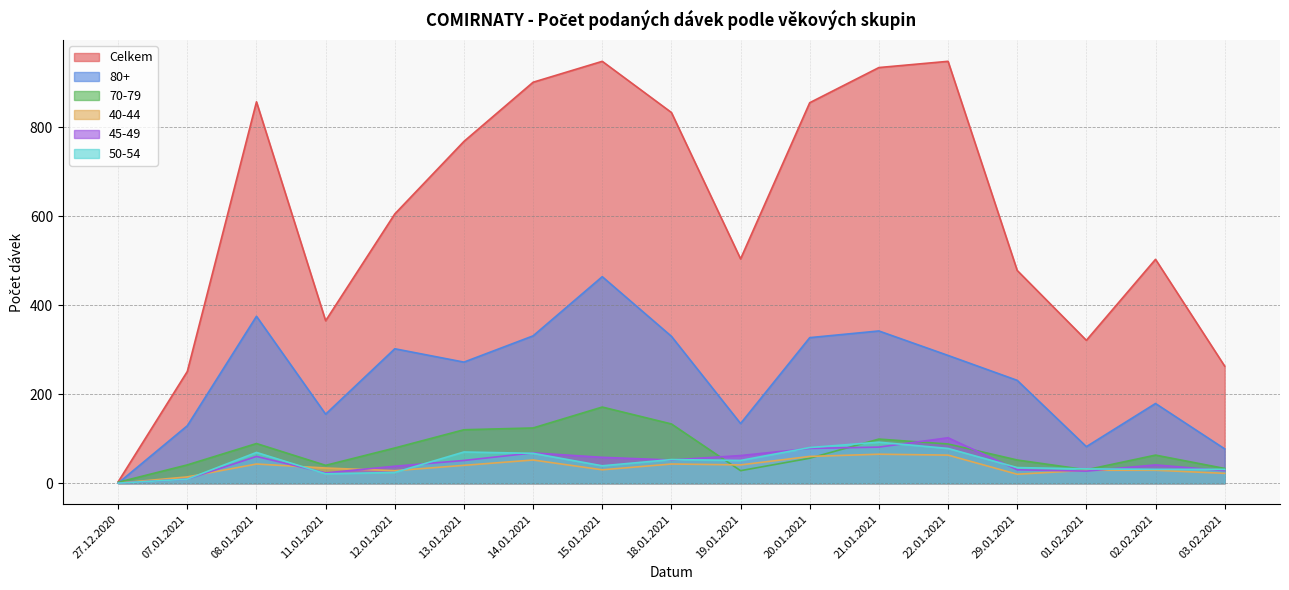

Which category has the lowest value in the 80+ series?

27.12.2020